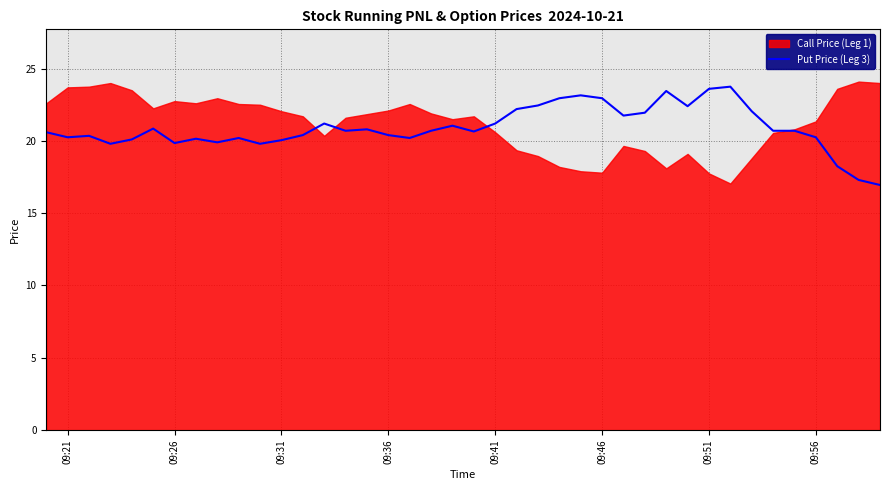

How many lines are shown in the chart?

1